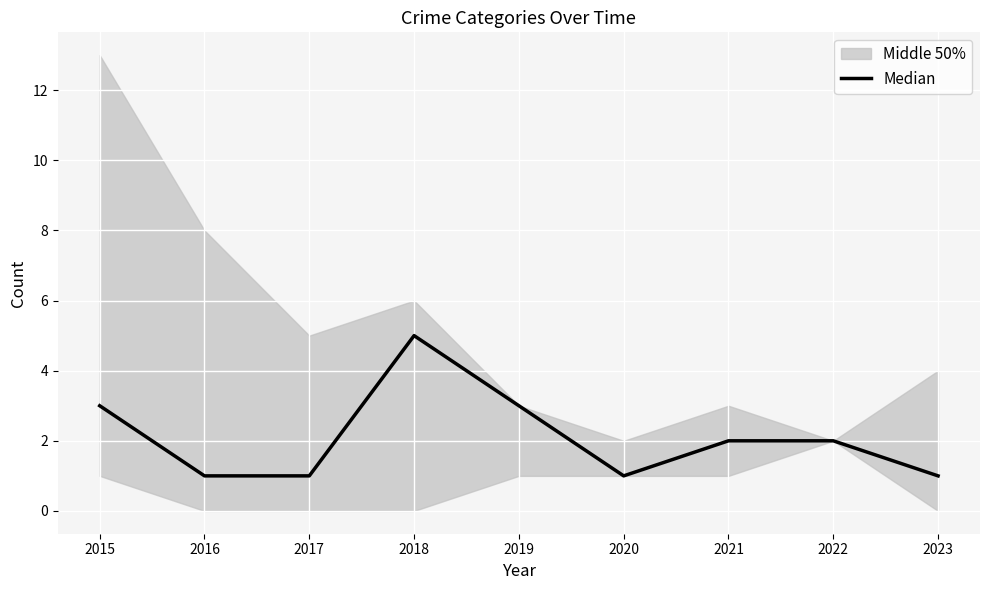

What is the difference between the values at 2022 and 2019?

1